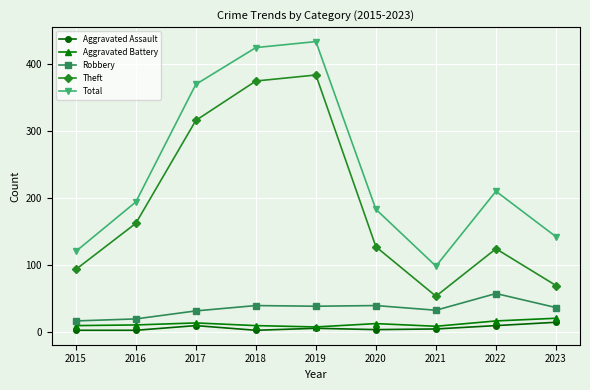

Count the number of data series in this chart.

5